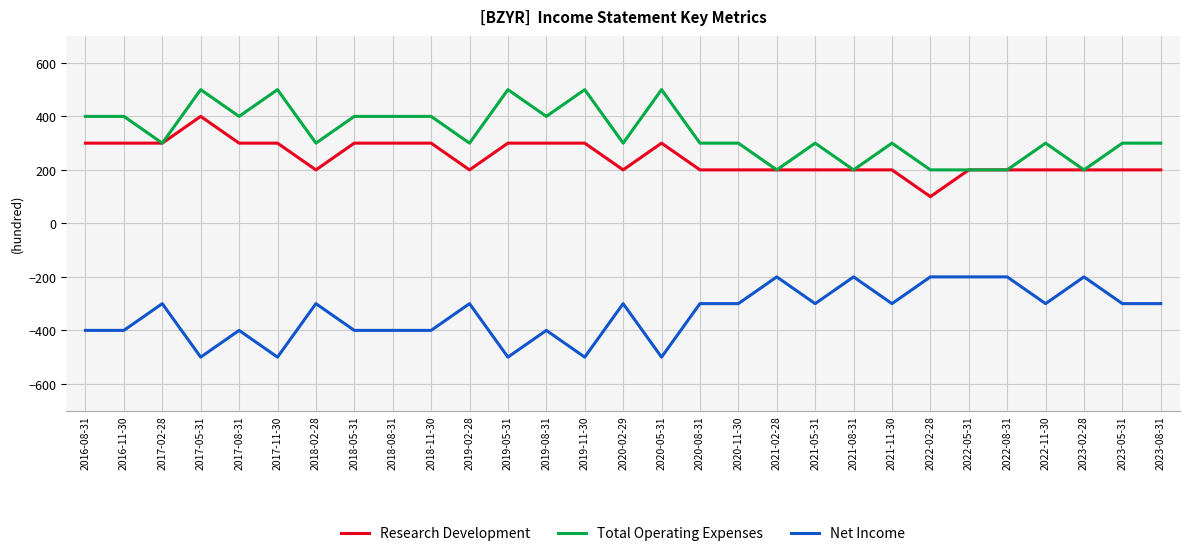

What is the spread (max minus min) of values at 2017-02-28?

600